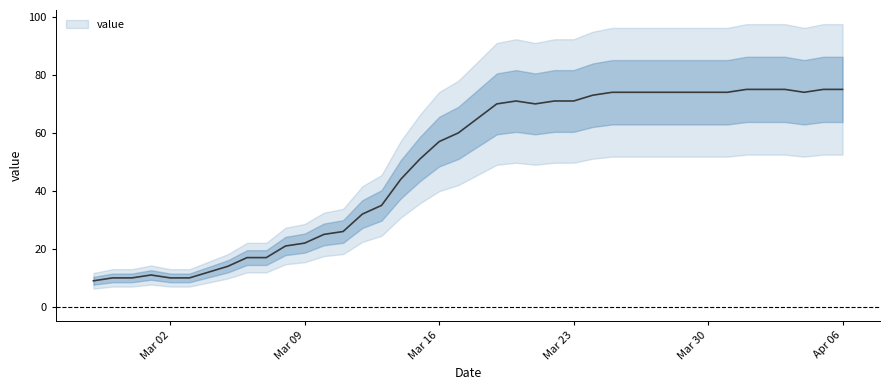

Reading left to right, extract all data points from this chart.

9	10	10	11	10	10	12	14	17	17	21	22	25	26	32	35	44	51	57	60	65	70	71	70	71	71	73	74	74	74	74	74	74	74	75	75	75	74	75	75